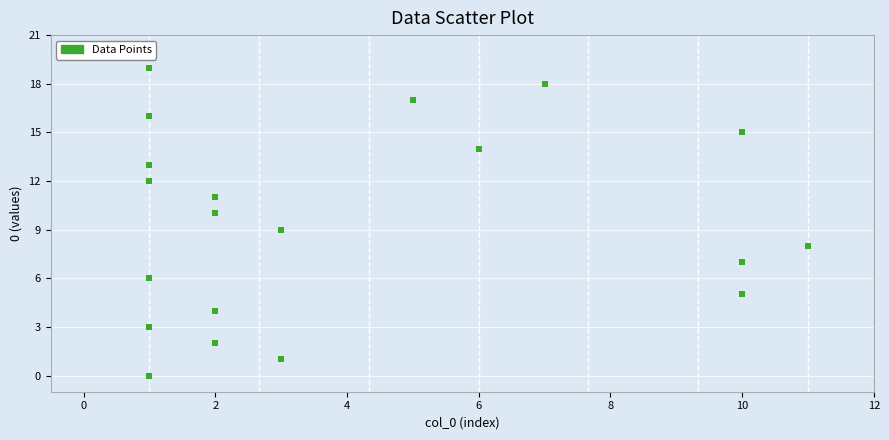

What is the range of Y values (max minus min)?

19